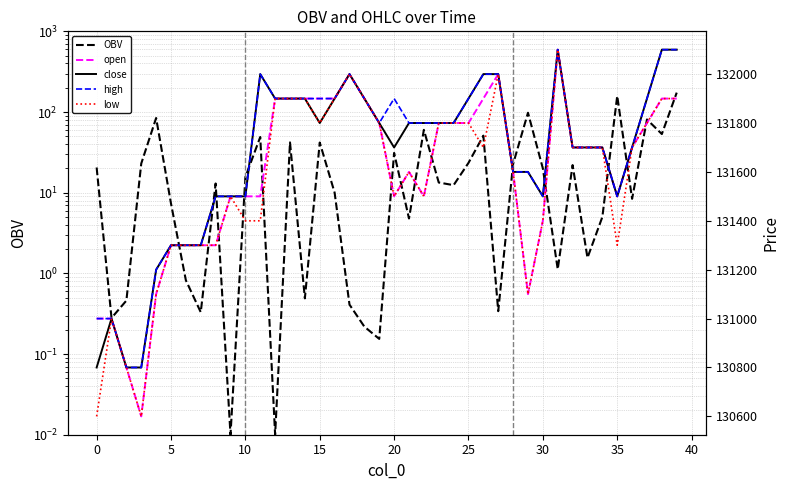

What is the difference between the high values at 38 and 24?

300.0